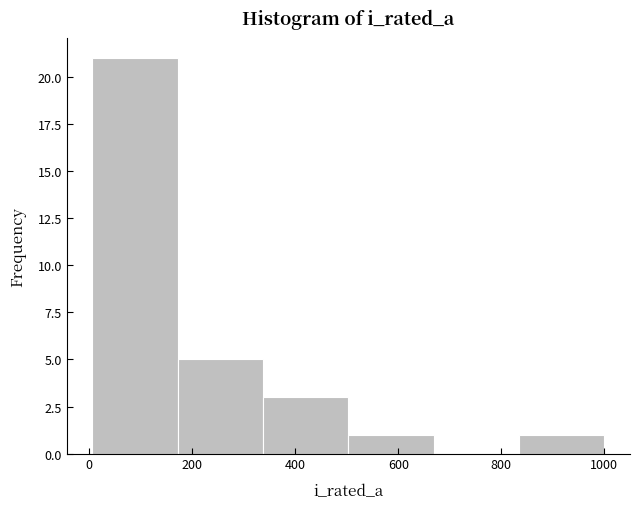

Reading left to right, list every bar in this chart as the range it spans on the x-axis followed by its height. Neither the bar edges nor the heights are printed on the chart, so give them approximately, as read against the axes.

0 to 180: 21
180 to 340: 5
340 to 500: 3
500 to 660: 1
660 to 840: 0
840 to 1000: 1